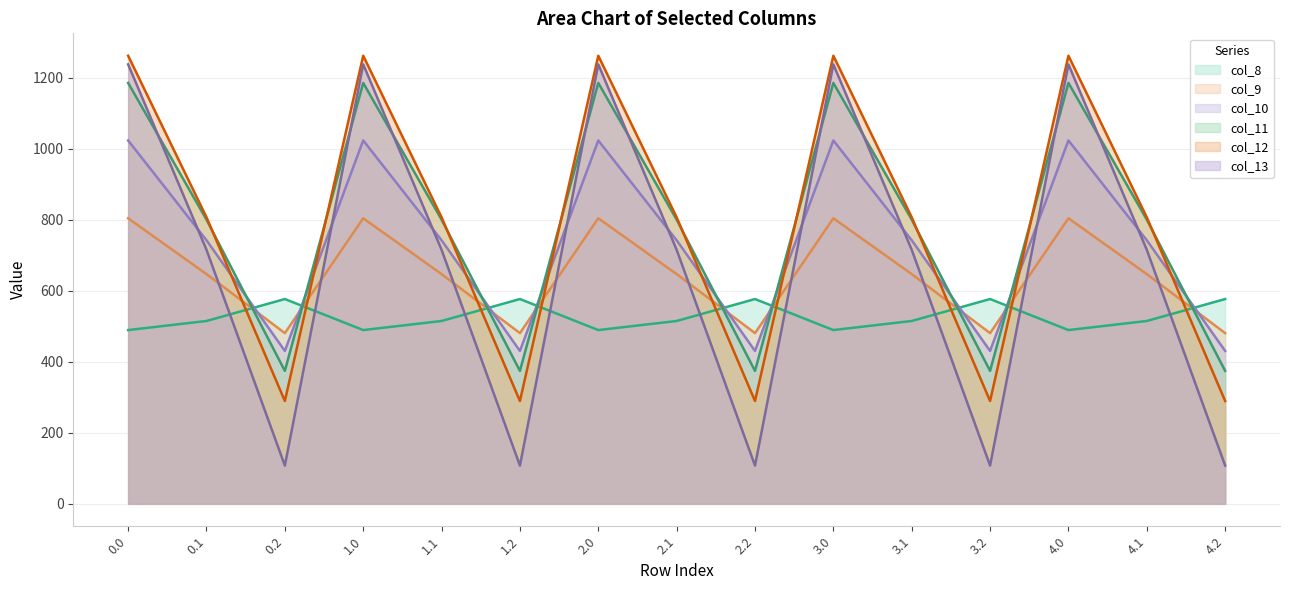

The value of col_12 at 4.0 is 651.9. True or false?

False